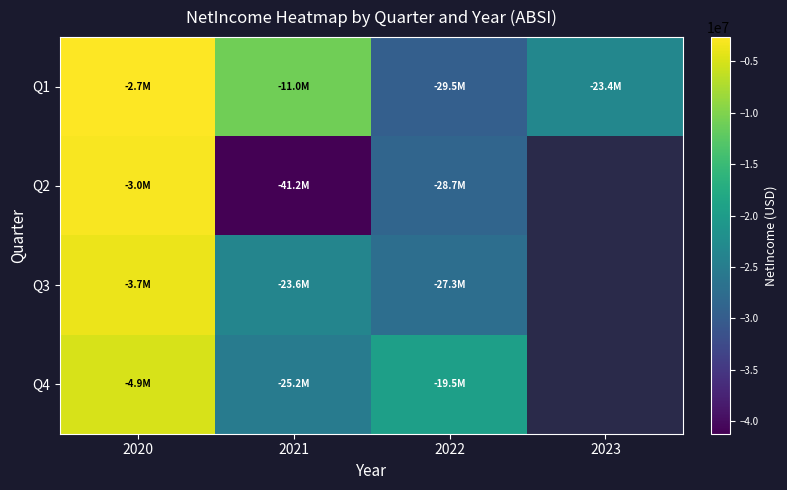

Between 2020 and 2022, which series saw the biggest shift?

Q1